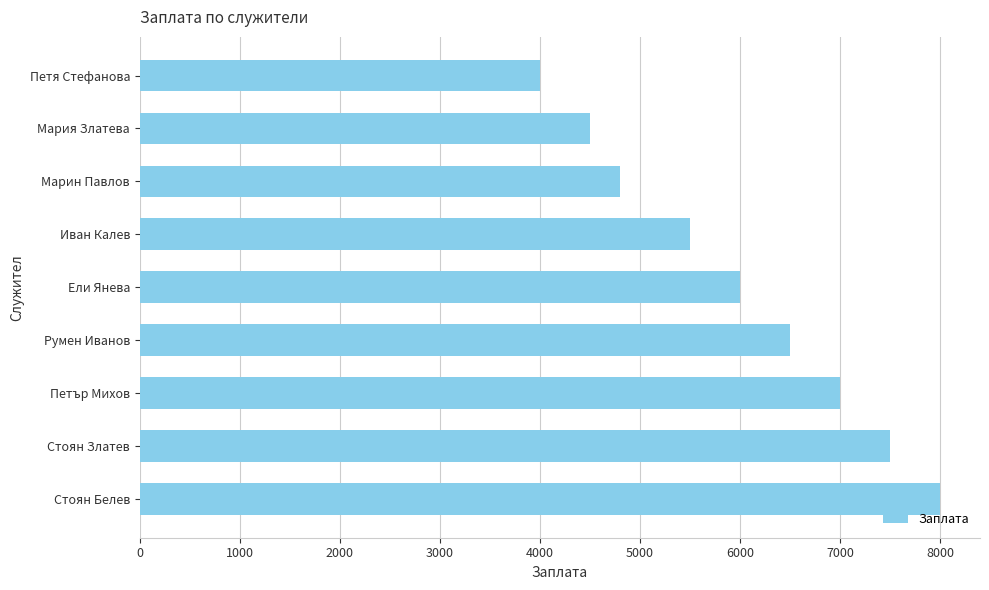

How many distinct data groups are displayed?

1